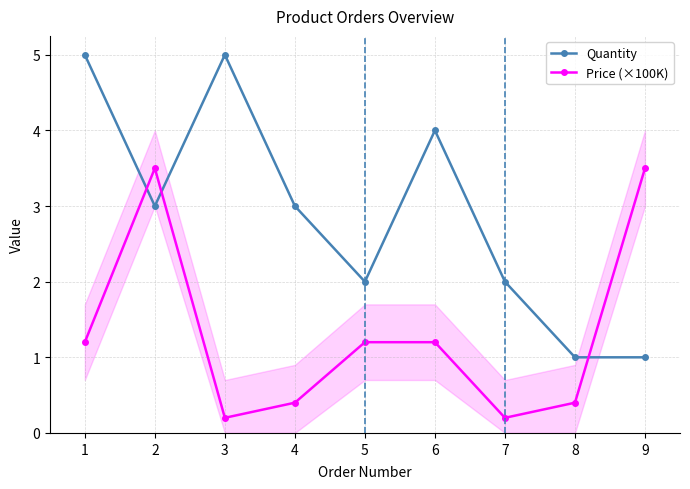

Where does the Price (×100K) series first go above 1?

1